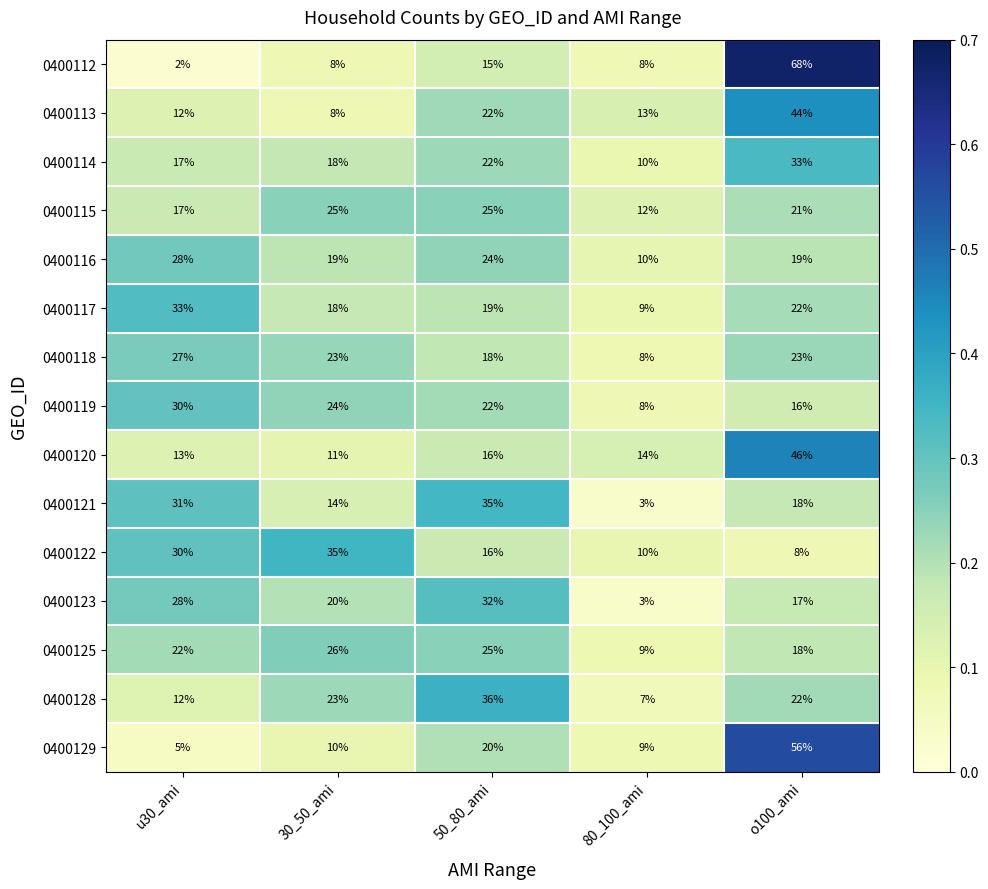

What is the sum of all 0400123 values?

100